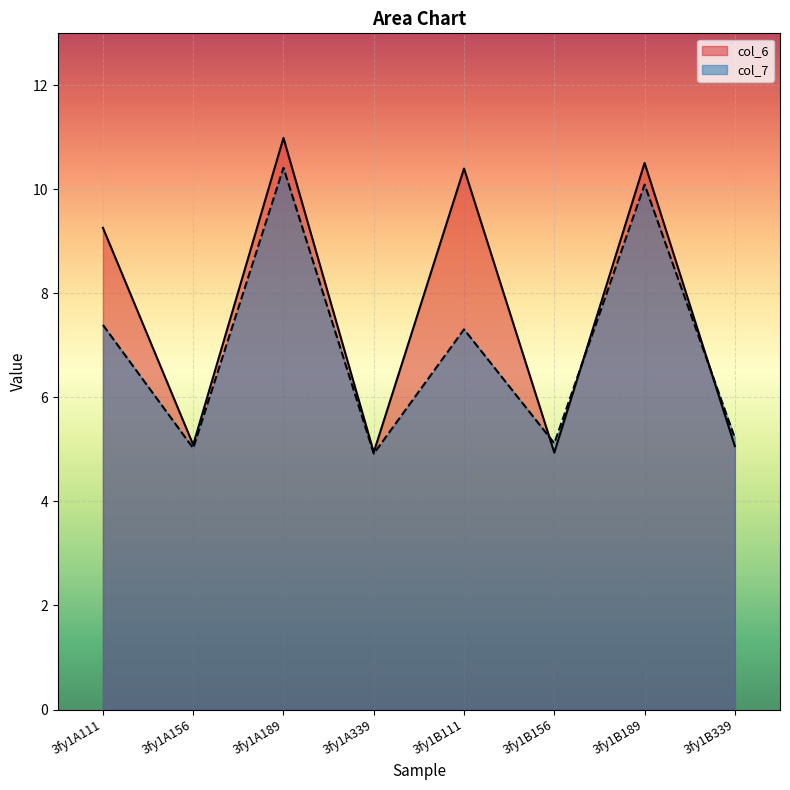

What position from the right is 3fy1A156?

7